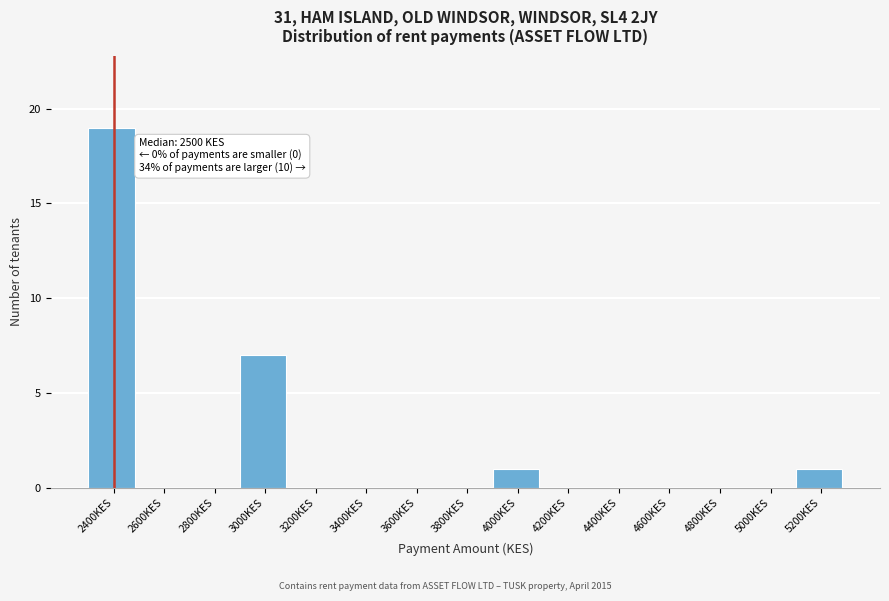

Reading right to left, what are all the values shown in this chart?

5200KES=1	5000KES=0	4800KES=0	4600KES=0	4400KES=0	4200KES=0	4000KES=1	3800KES=0	3600KES=0	3400KES=0	3200KES=0	3000KES=7	2800KES=0	2600KES=0	2400KES=19